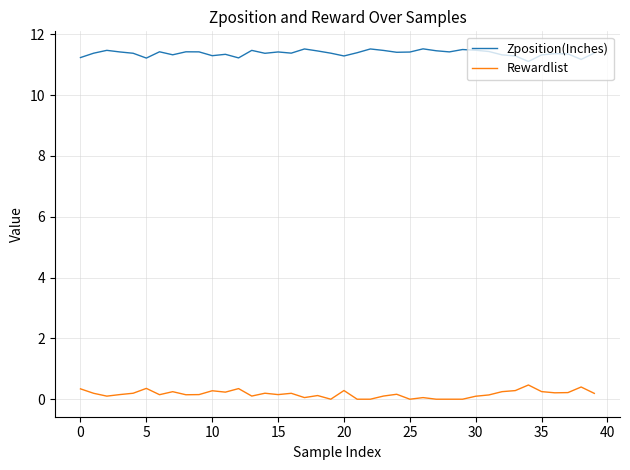

What is the maximum value for Rewardlist?

0.5